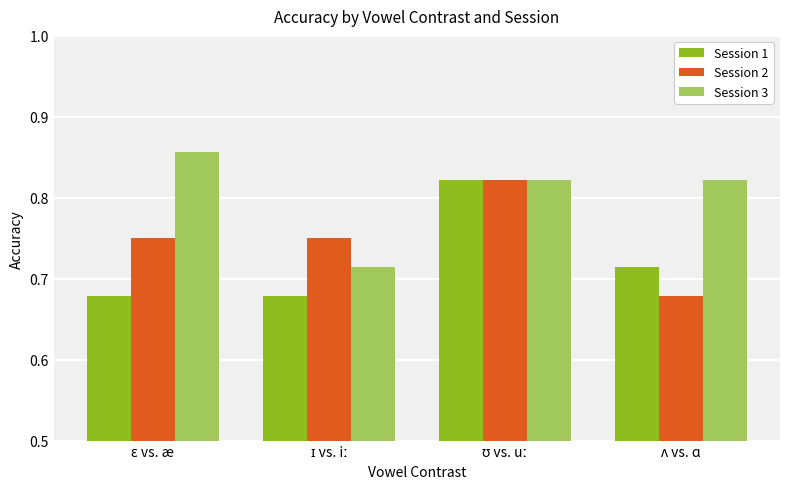

What is the sum of all Session 2 values?

3.0